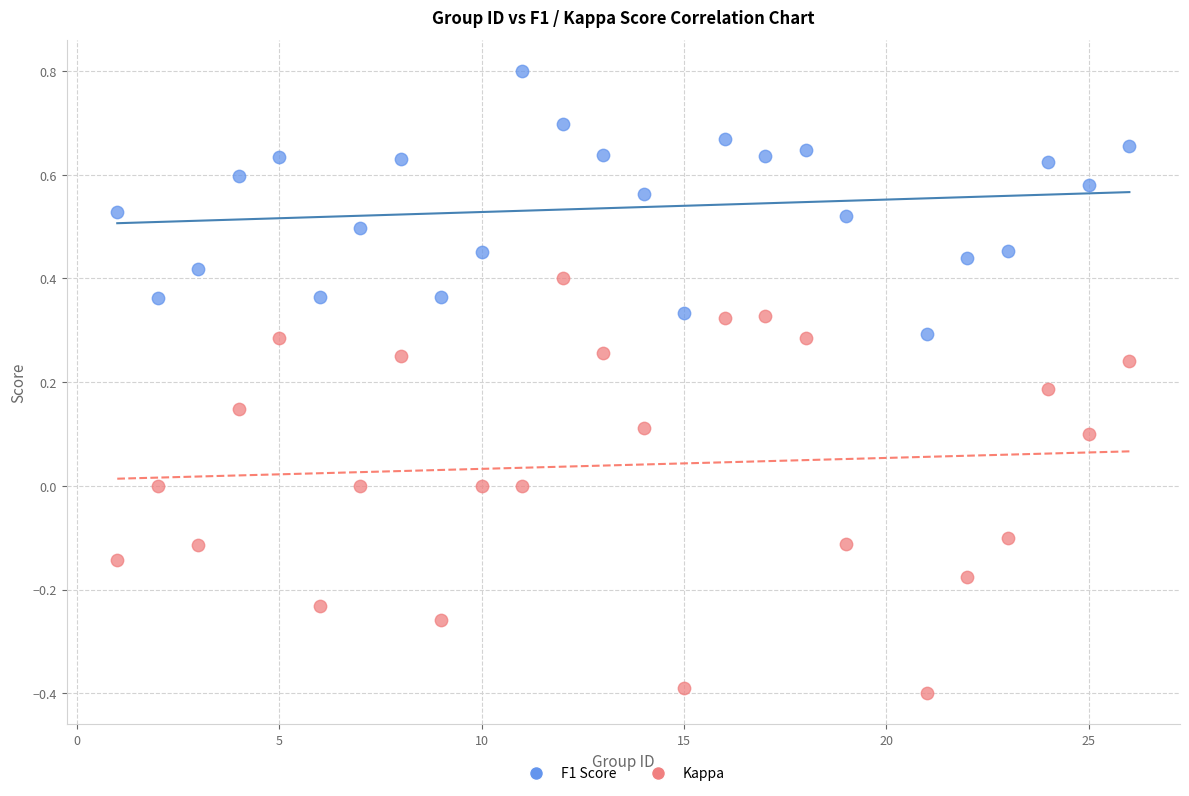

What is the X range (max minus min) for the scatter plot?

25.0